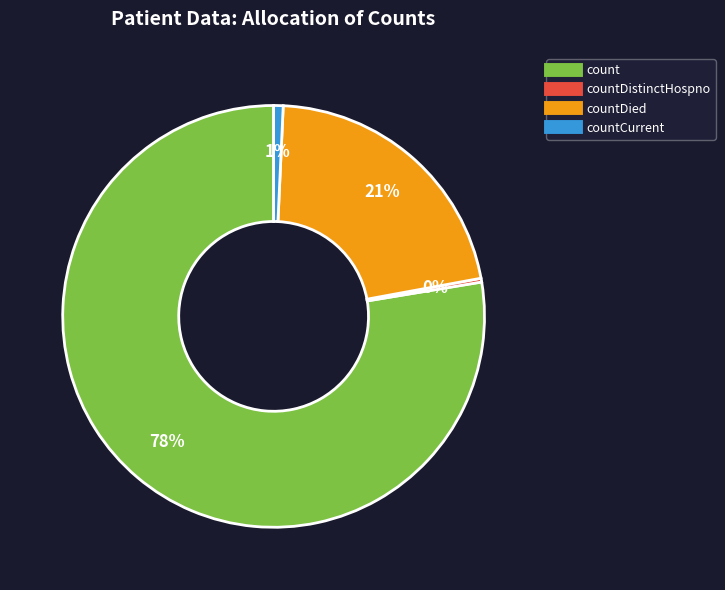

Is there a majority slice in this chart?

Yes